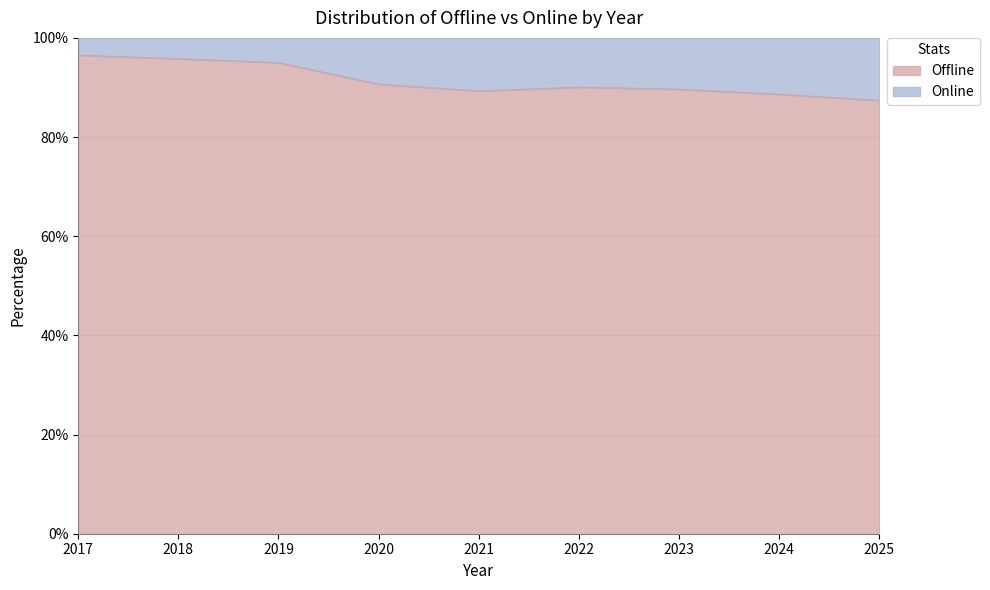

Which has a higher value, 2022 or 2021?

2022